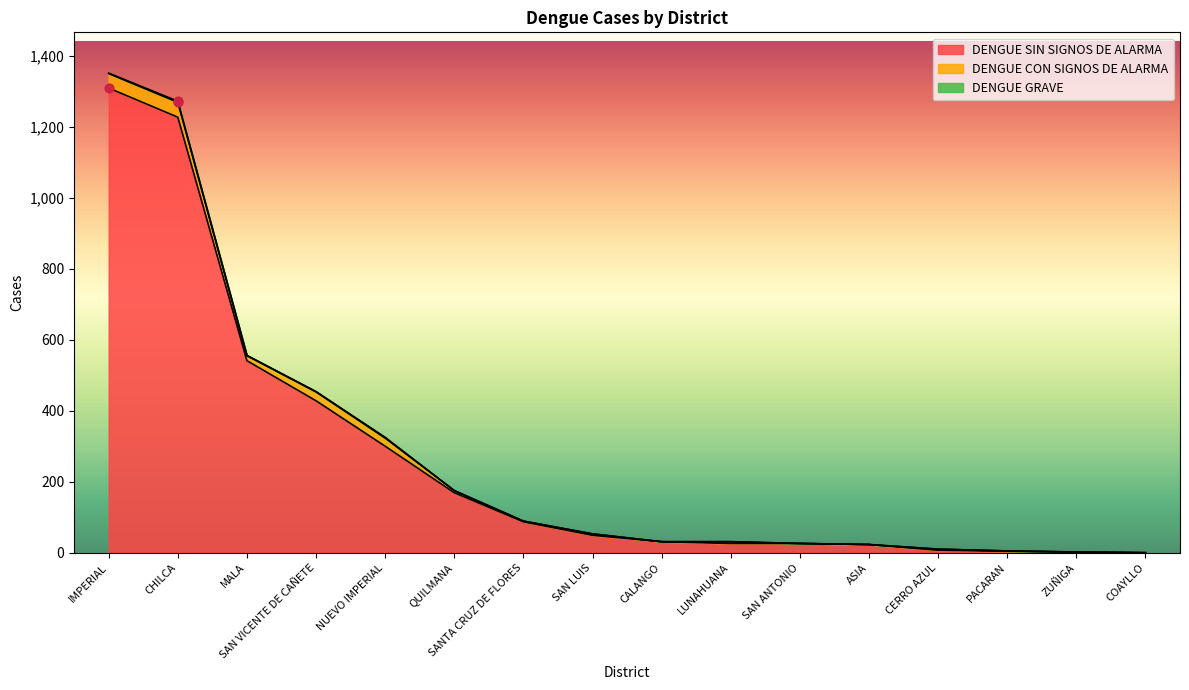

Which series has the largest total across all categories?

DENGUE SIN SIGNOS DE ALARMA